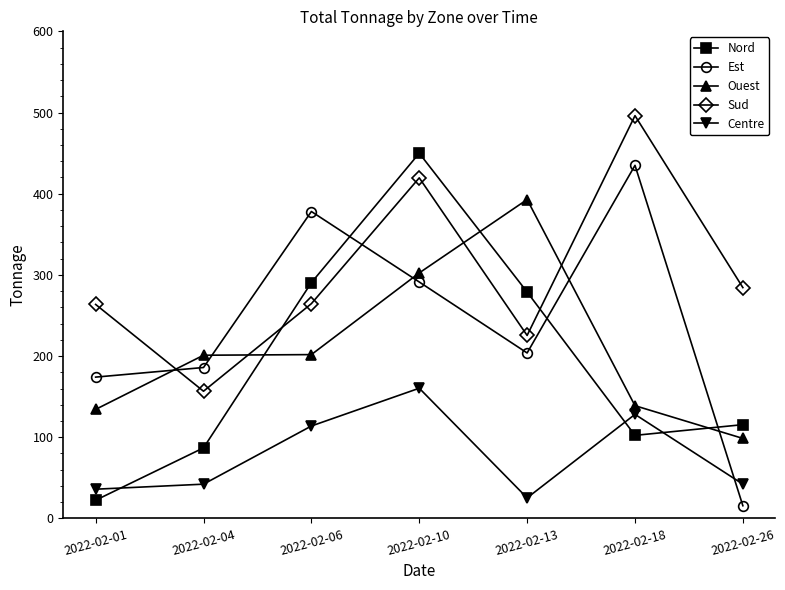

Which category has the highest value in the Sud series?

2022-02-18